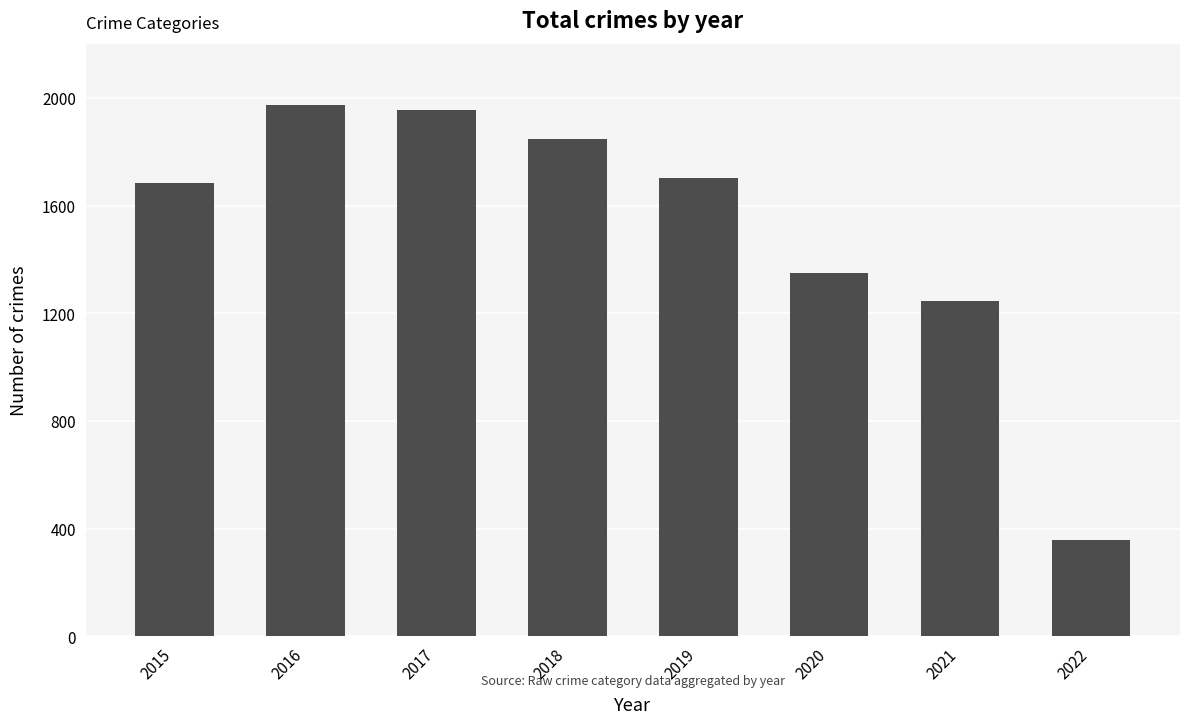

Reading right to left, extract all data points from this chart.

357	1247	1348	1701	1849	1955	1975	1683